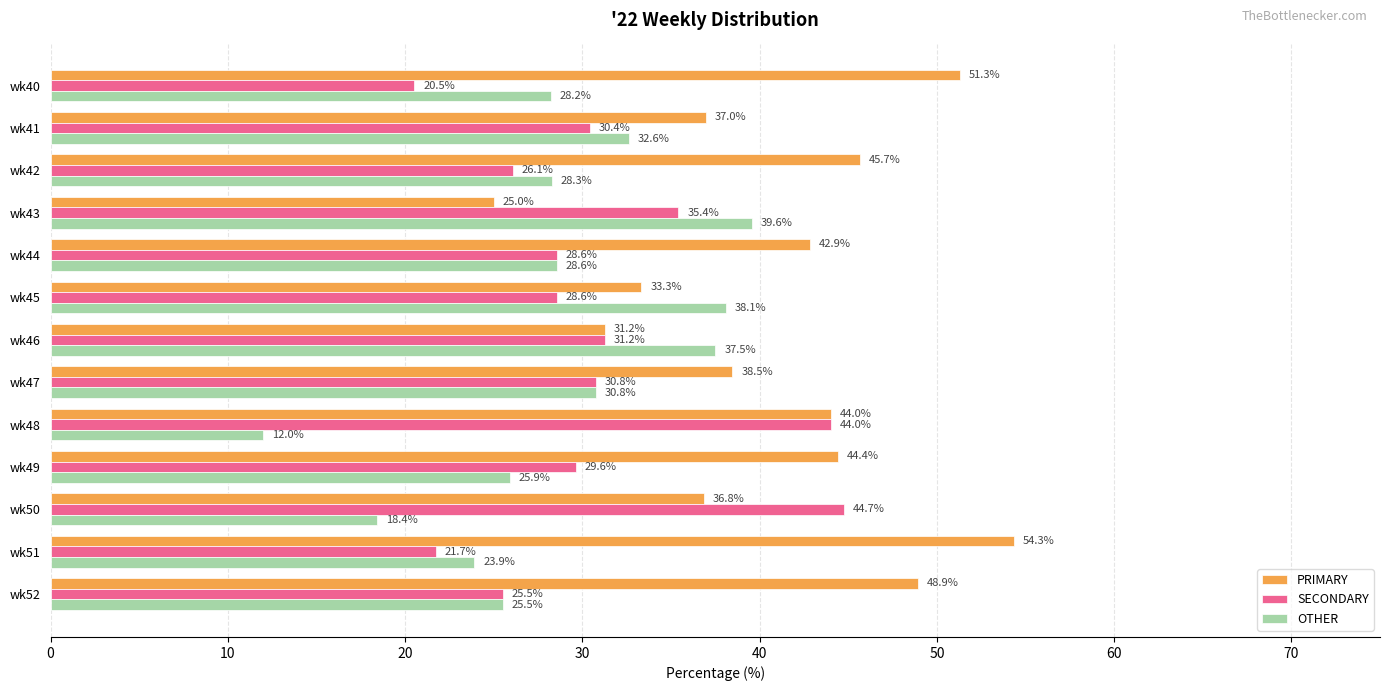

List the series in order of their overall mean, highest first.

PRIMARY, SECONDARY, OTHER